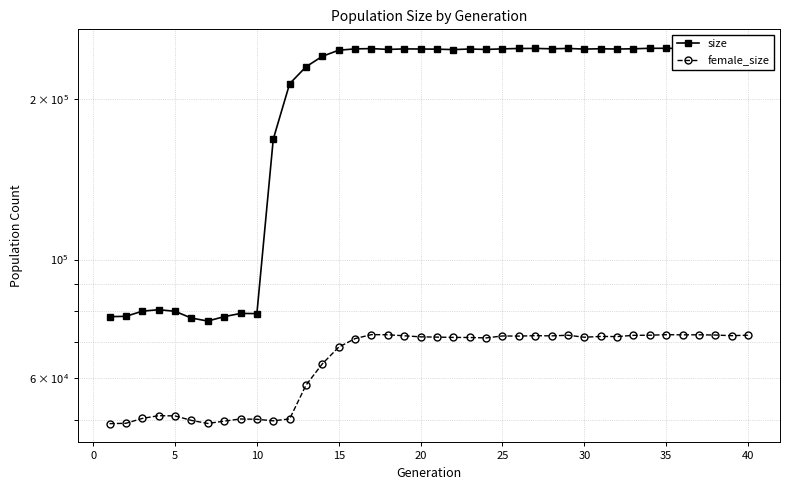

Is it true that size equals 392170 at 32?

False